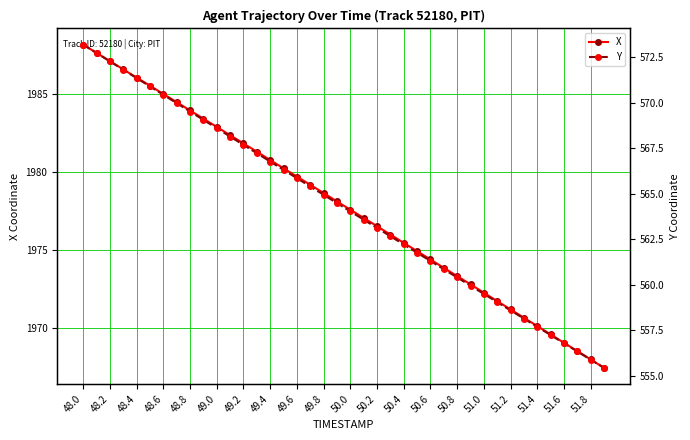

What is the value of the X point at the 22nd from the left?

1977.1